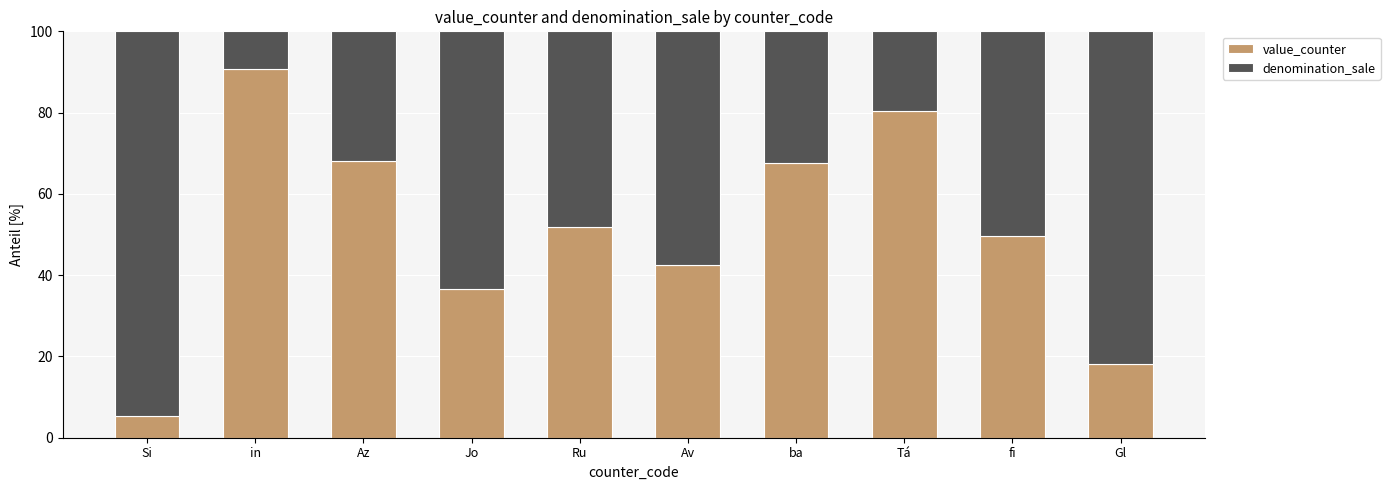

What are all the series names shown in the legend?

value_counter, denomination_sale